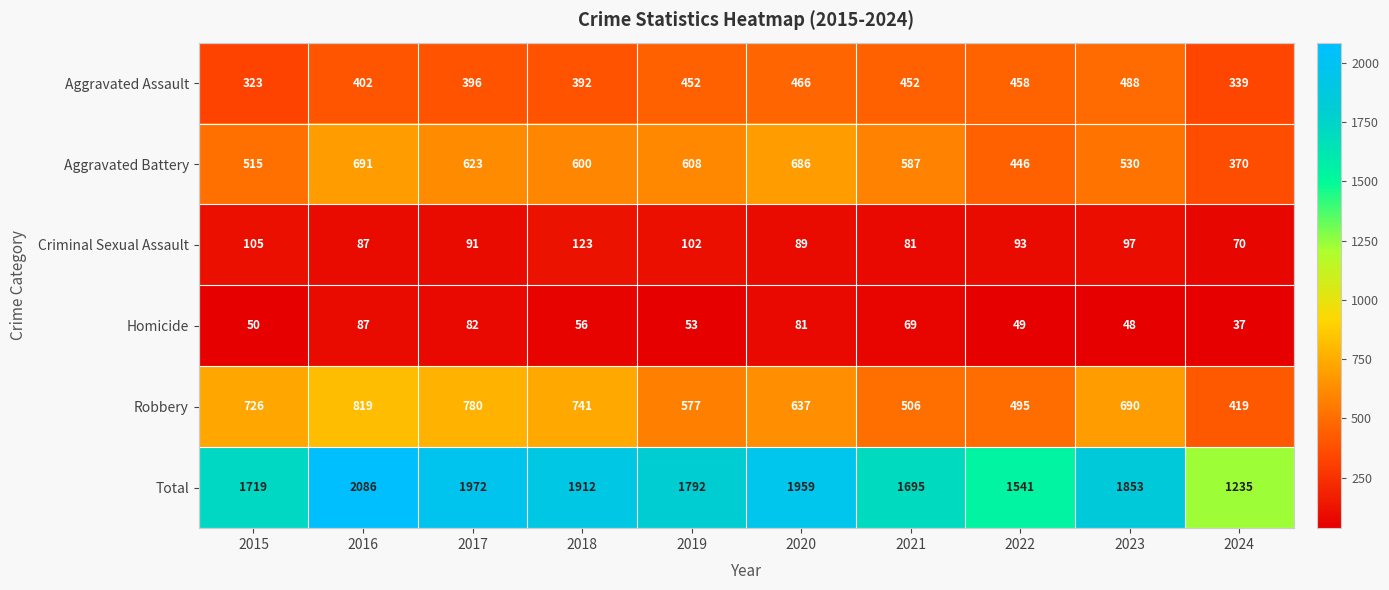

Which series has the largest total across all categories?

Total